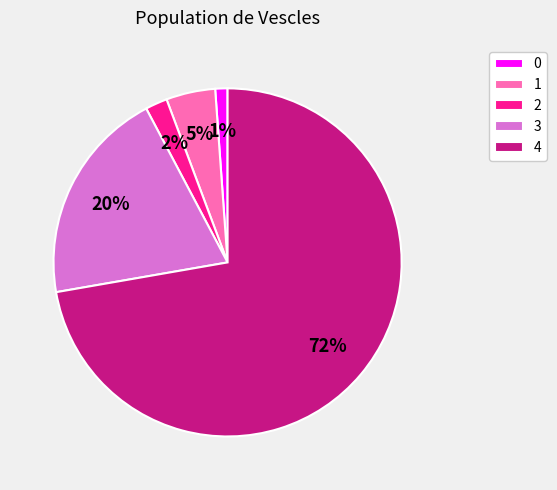

Which has a higher value, 3 or 0?

3